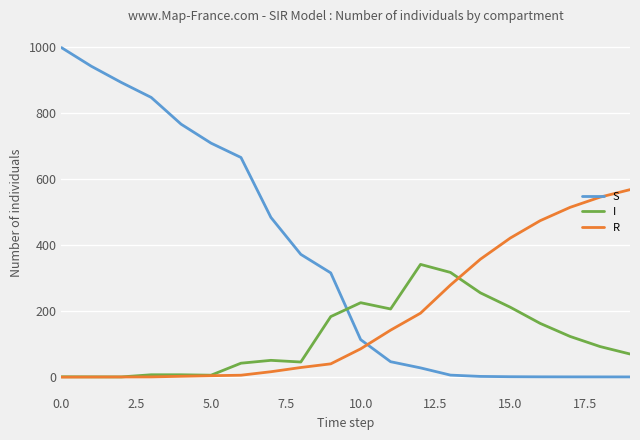

After their last crossing, which series has the higher values: R or I?

R